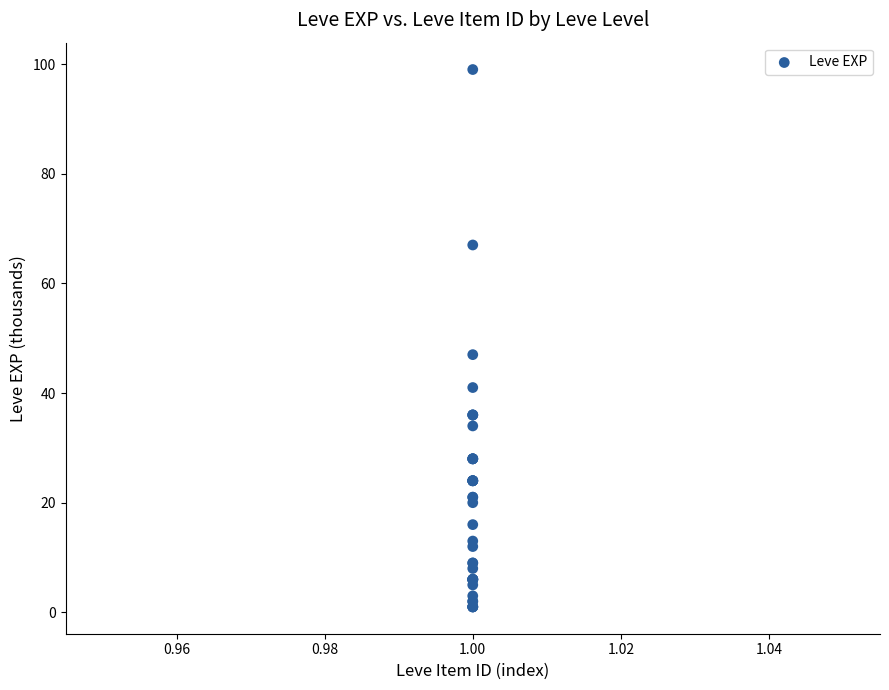

What Y value in the scatter plot is closest to 50?

47